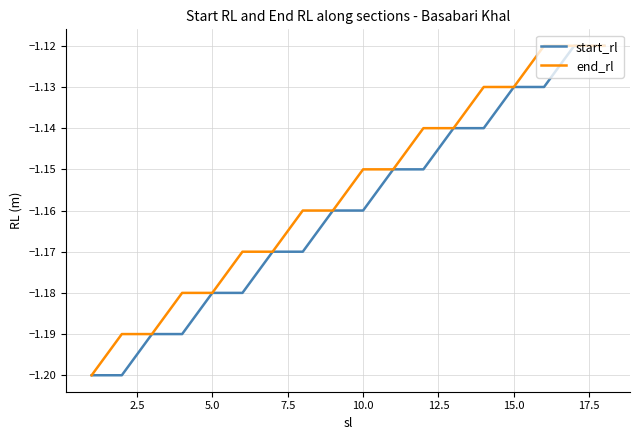

List the series in order of their overall mean, highest first.

end_rl, start_rl